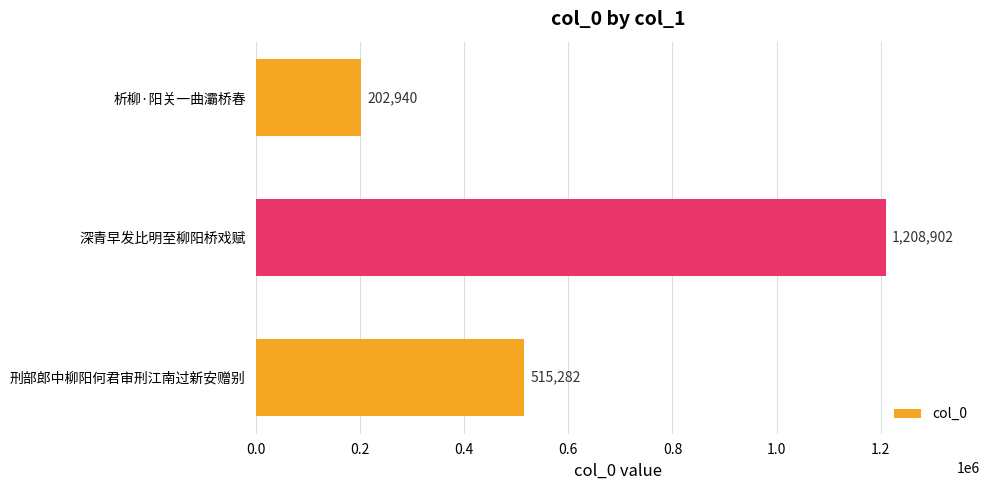

How many distinct data groups are displayed?

1